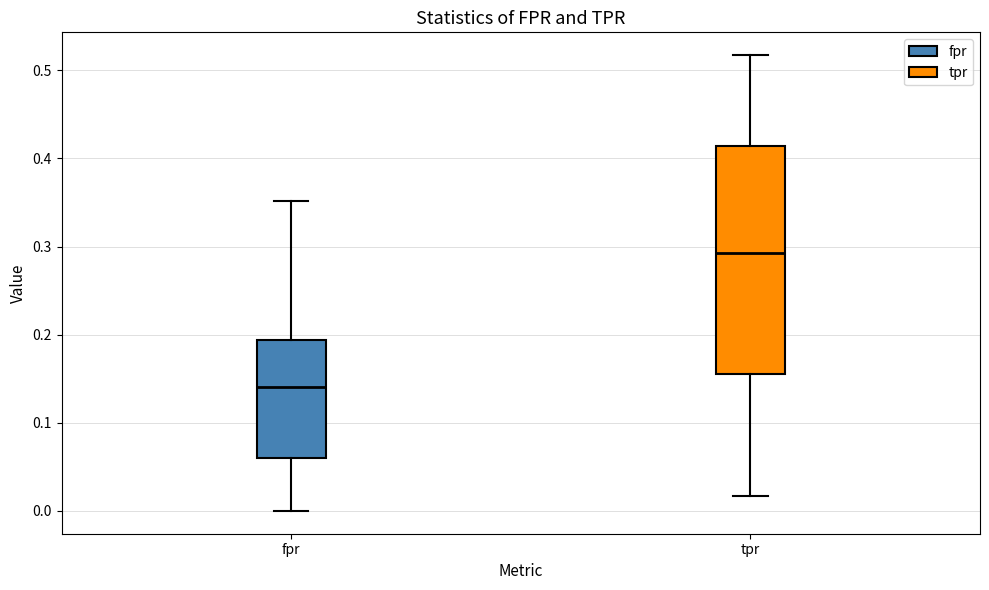

Reading left to right, transcribe this box plot: for each box, give where its median line is, the range the box spans, and where its two whiskers end, as read against the y-axis. The values are not printed on the chart, so give them approximately, as read against the axis.

fpr: median 0.14, box 0.06 to 0.19, whiskers 0.00 to 0.35
tpr: median 0.29, box 0.16 to 0.41, whiskers 0.02 to 0.52